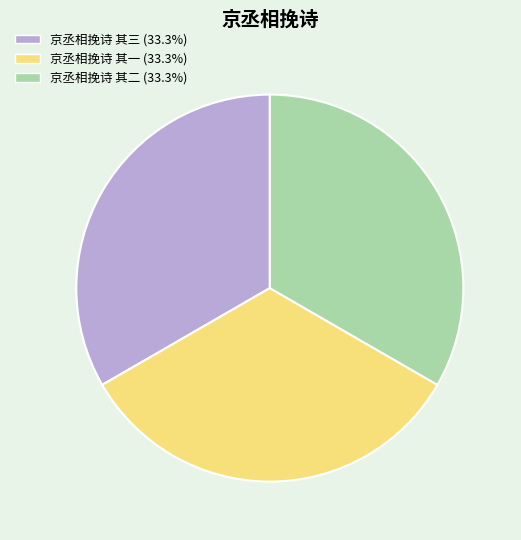

Is the sum of 京丞相挽诗 其二 and 京丞相挽诗 其三 greater than half?

Yes